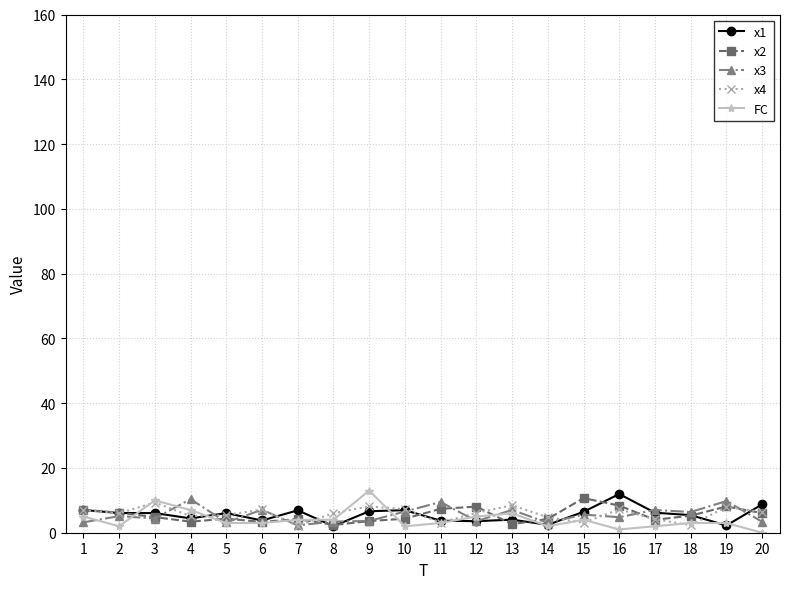

The x1 series shows 2.4 at 20. True or false?

False